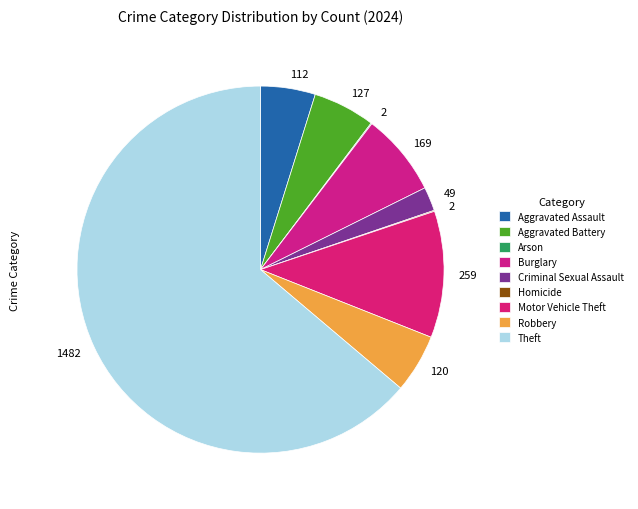

What is the smallest slice in the pie chart?

Arson